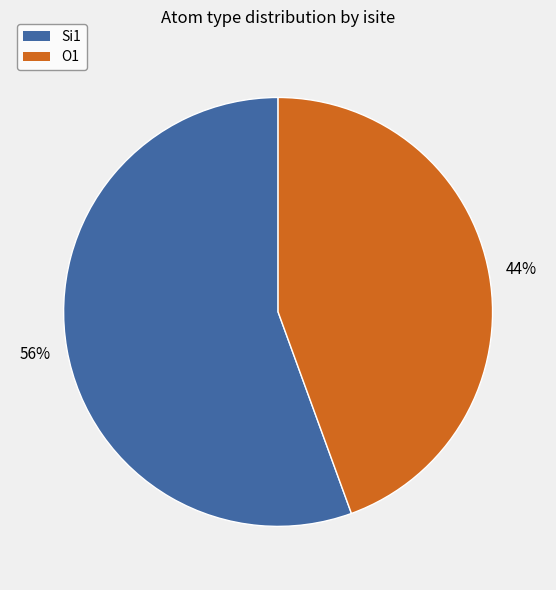

Which category accounts for the majority?

Si1